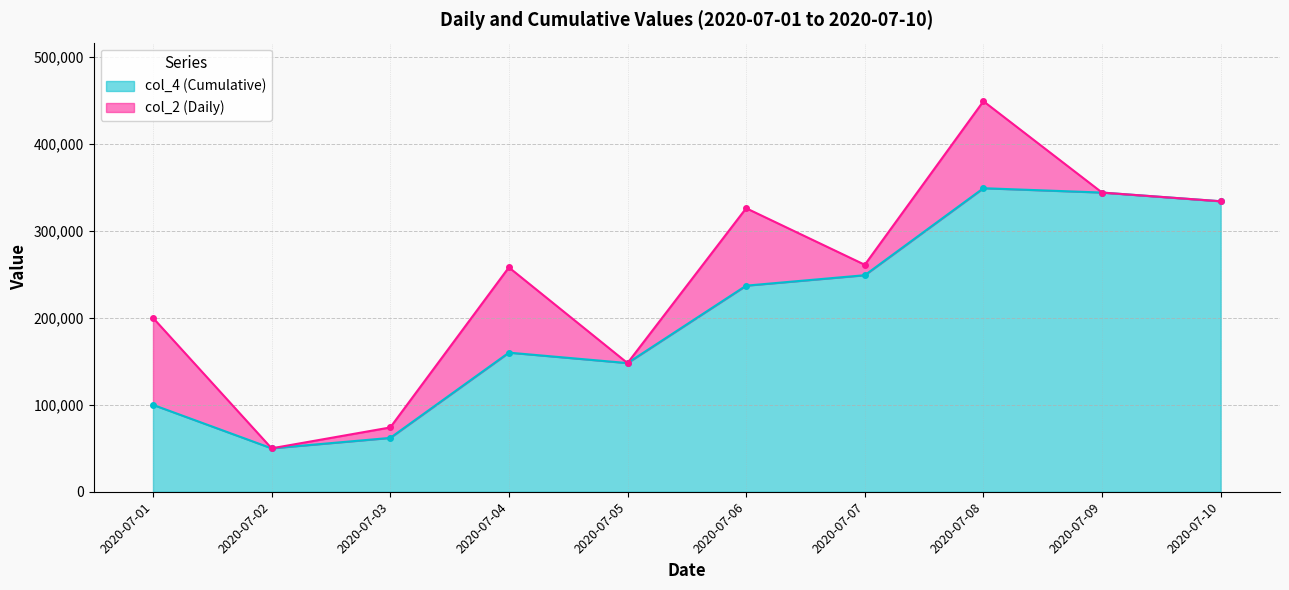

What is the difference between the values at 2020-07-01 and 2020-07-05?

48000